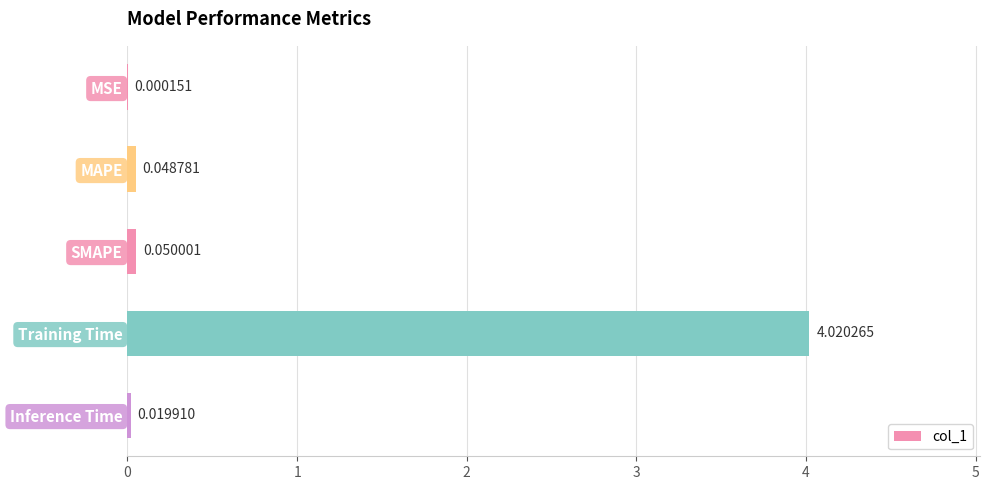

Which has a higher value, Inference Time or MAPE?

MAPE